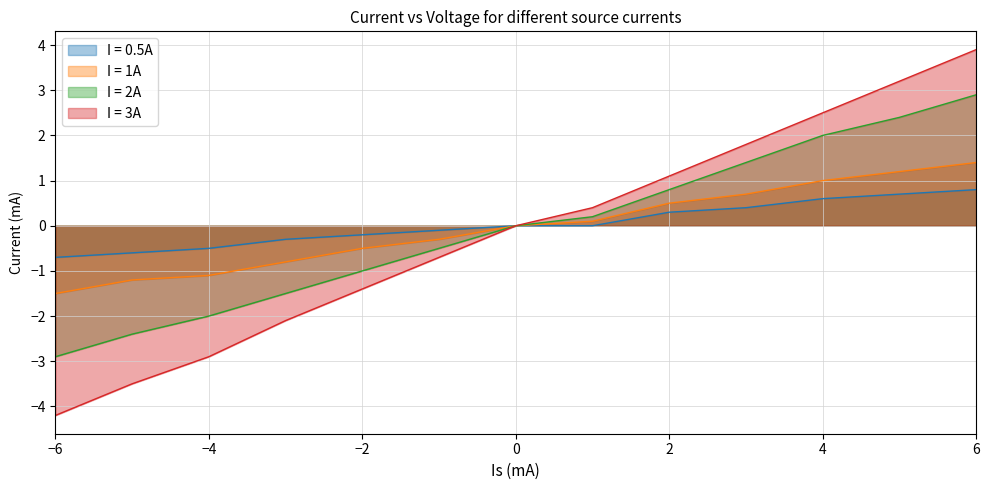

Between -3 and 6, which series saw the biggest shift?

I = 3A